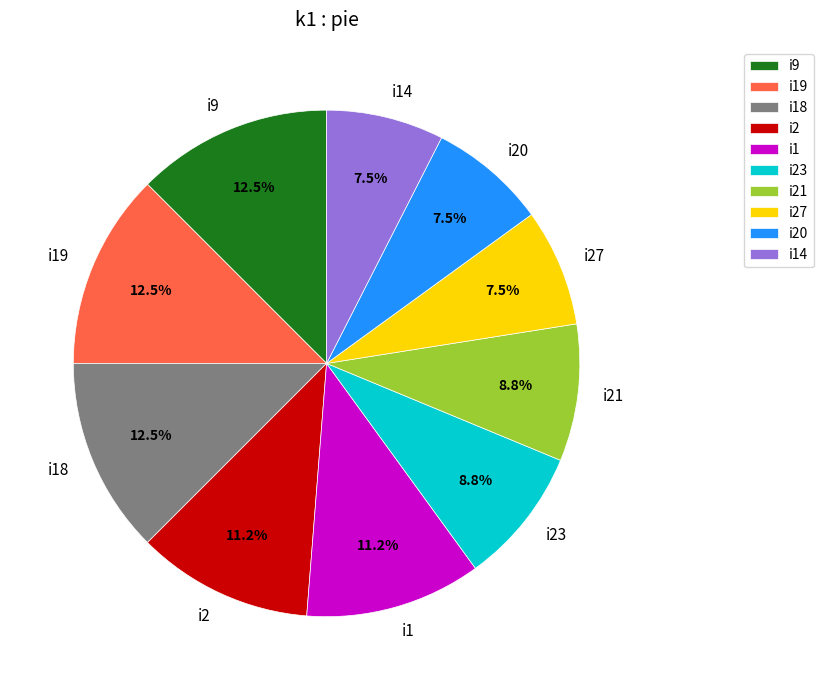

Is there a majority slice in this chart?

No